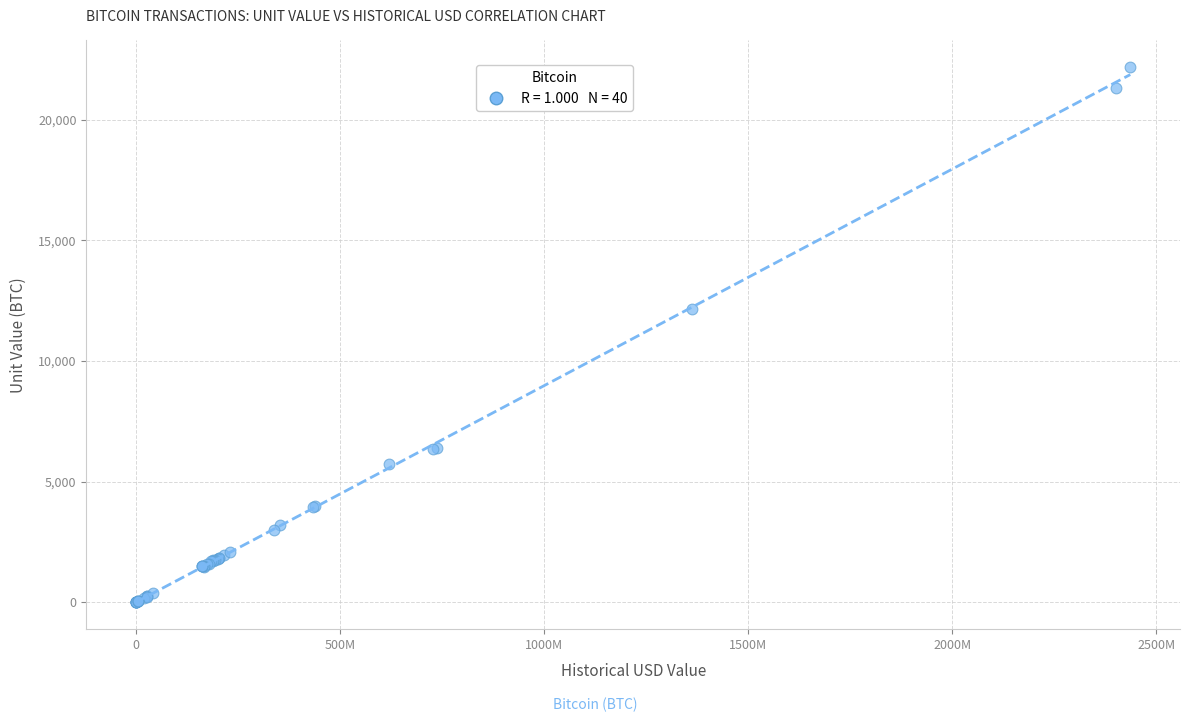

What Y value in the scatter plot is closest to 11084?

12163.9